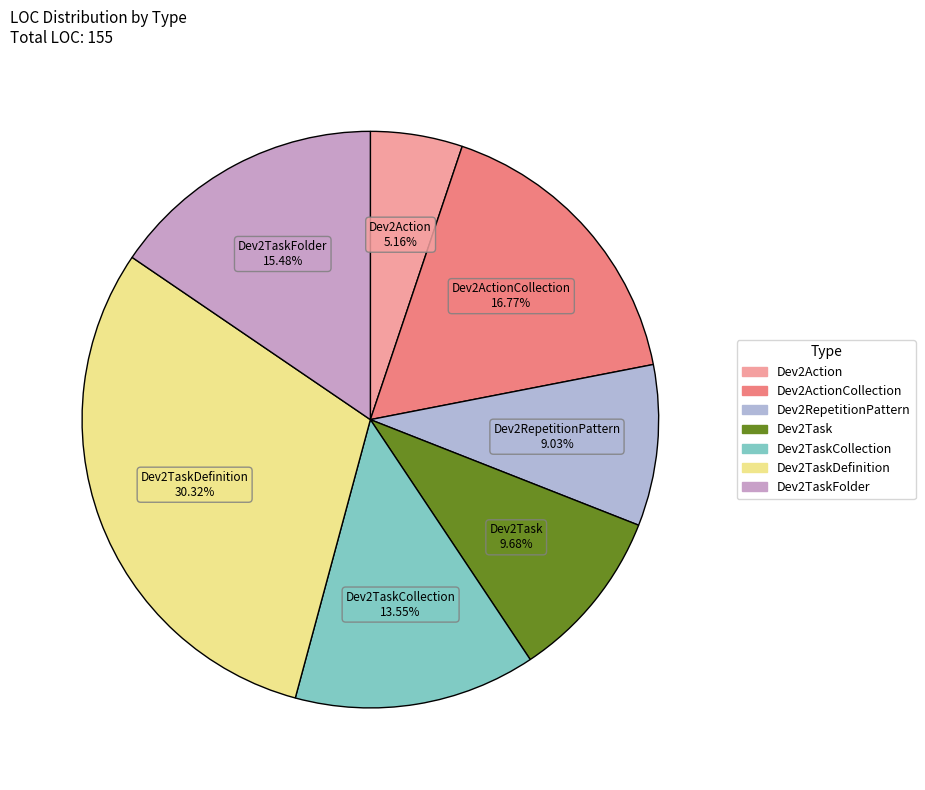

Count the number of slices in the pie.

7